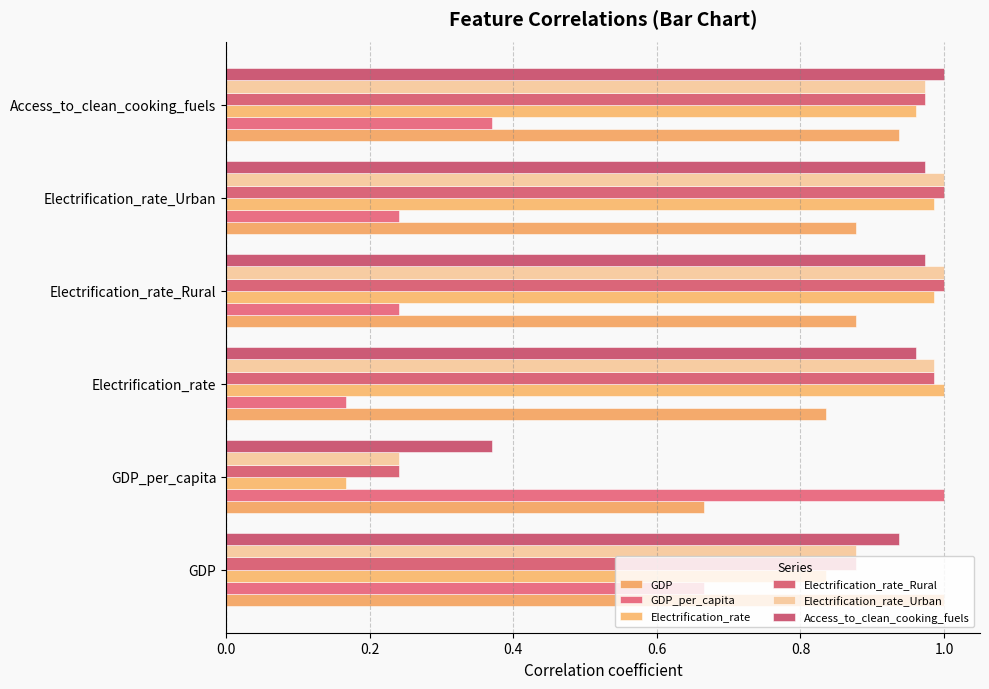

What is the highest value of the Electrification_rate_Urban series?

1.0